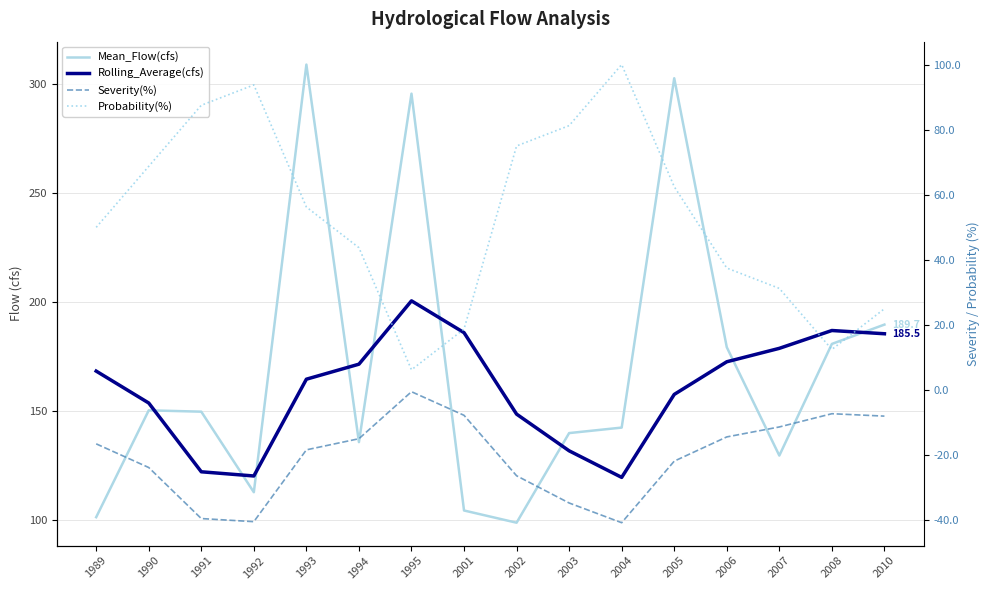

Is the value of Severity(%) at 1991 greater than the value of Probability(%) at 1989?

No